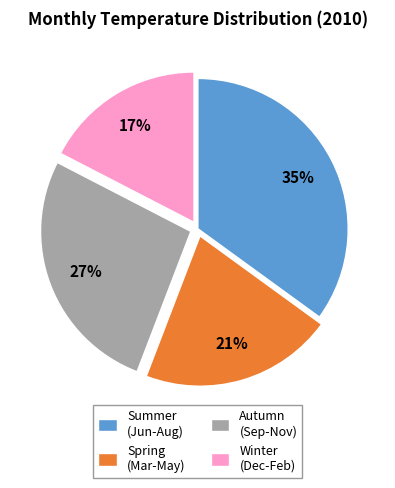

Does any single category account for the majority?

No